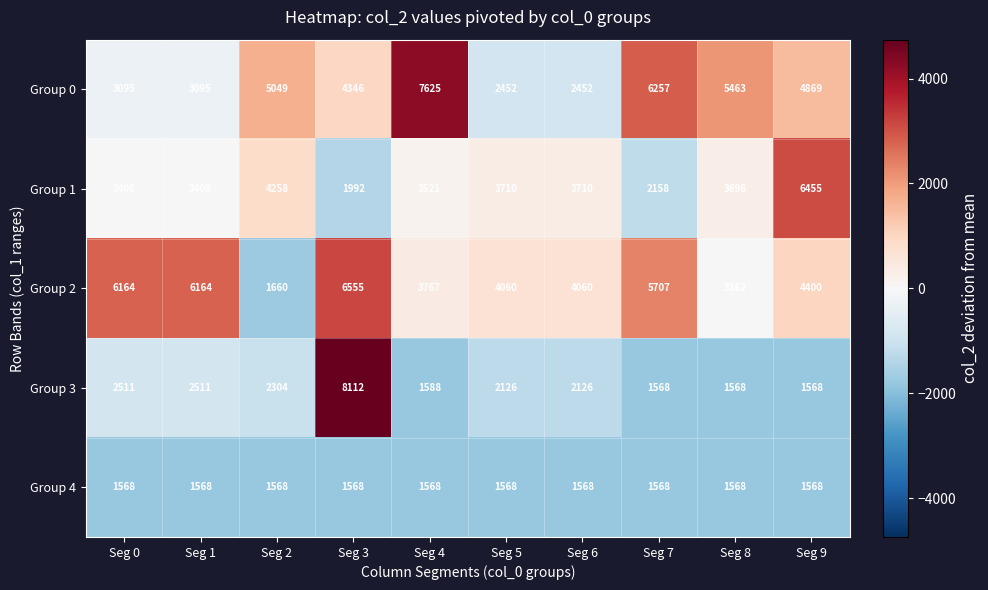

Which series has the largest total across all categories?

Group 2